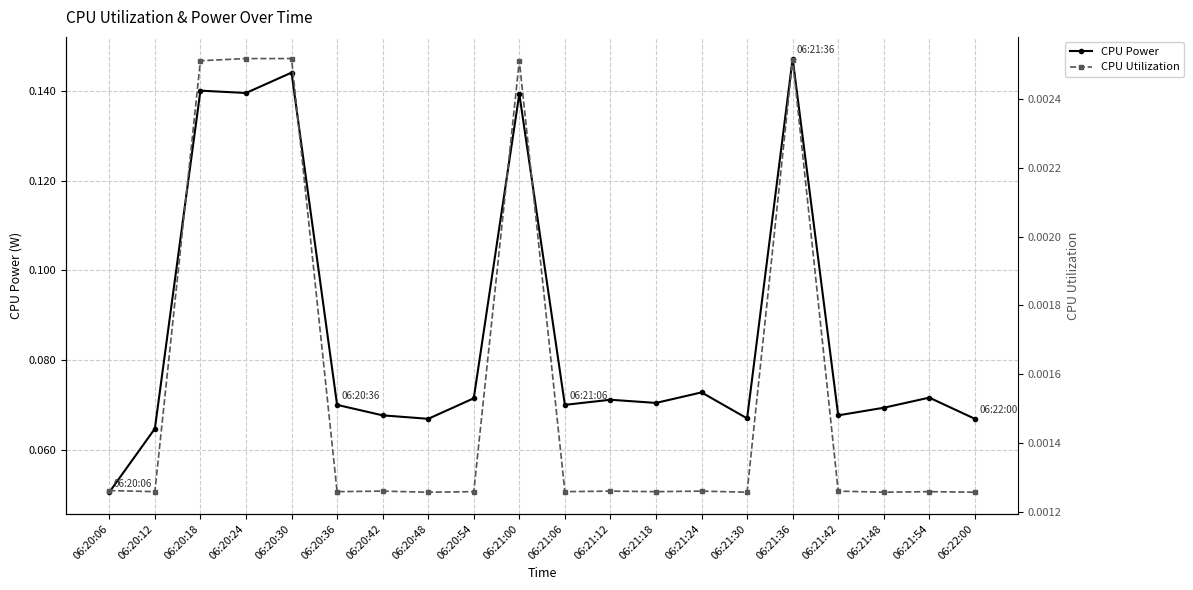

Does the chart have visible grid lines?

Yes